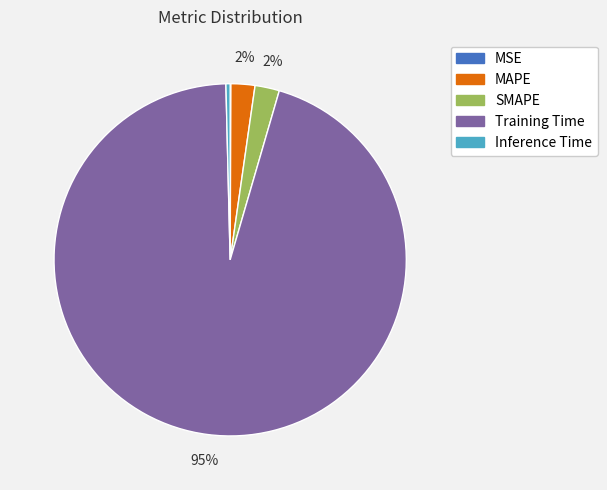

What is the largest slice in the pie chart?

Training Time